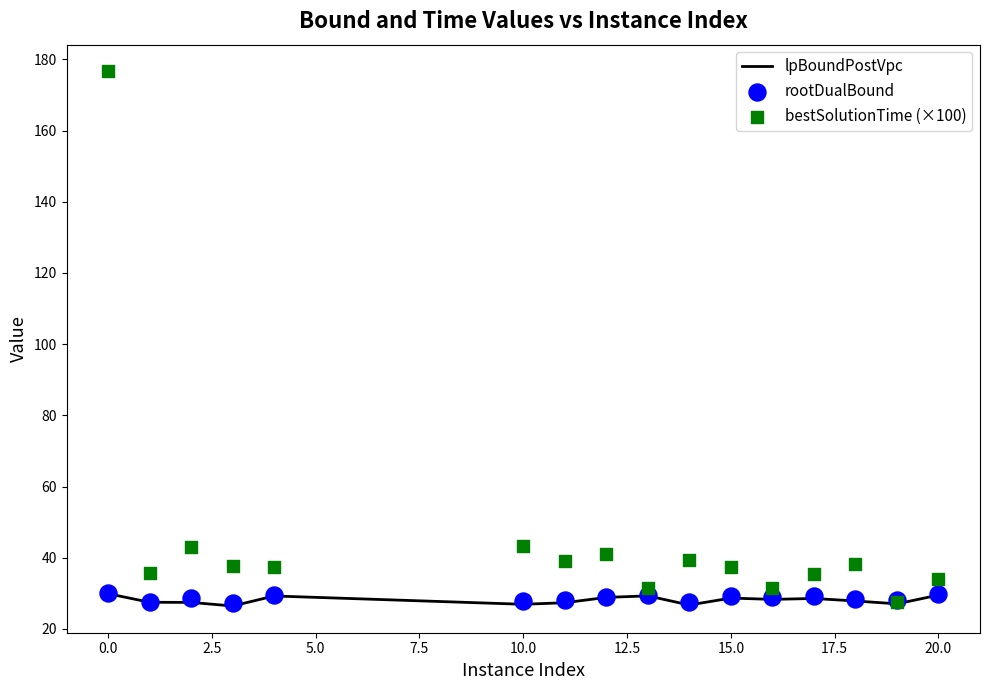

Which series has the largest Y range (max minus min)?

bestSolutionTime (×100)